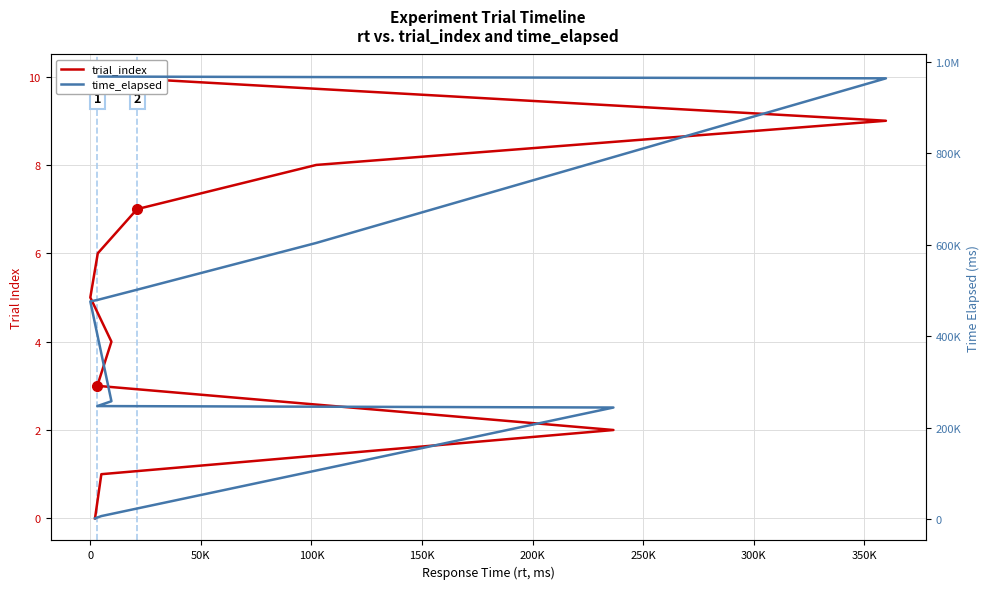

What are all the series names shown in the legend?

trial_index, time_elapsed